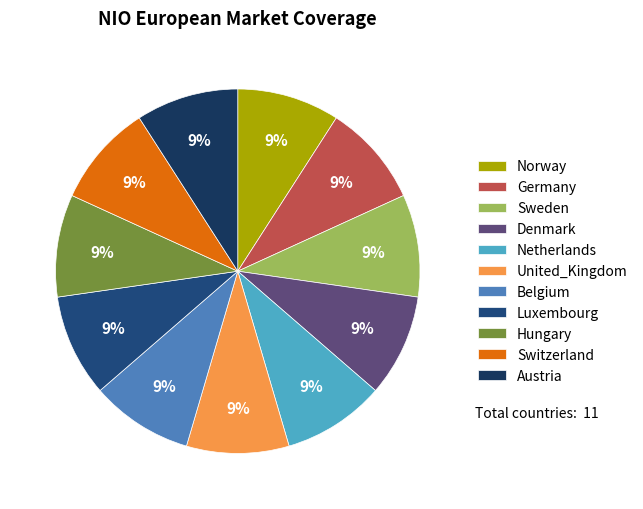

How many slices are in this pie chart?

11